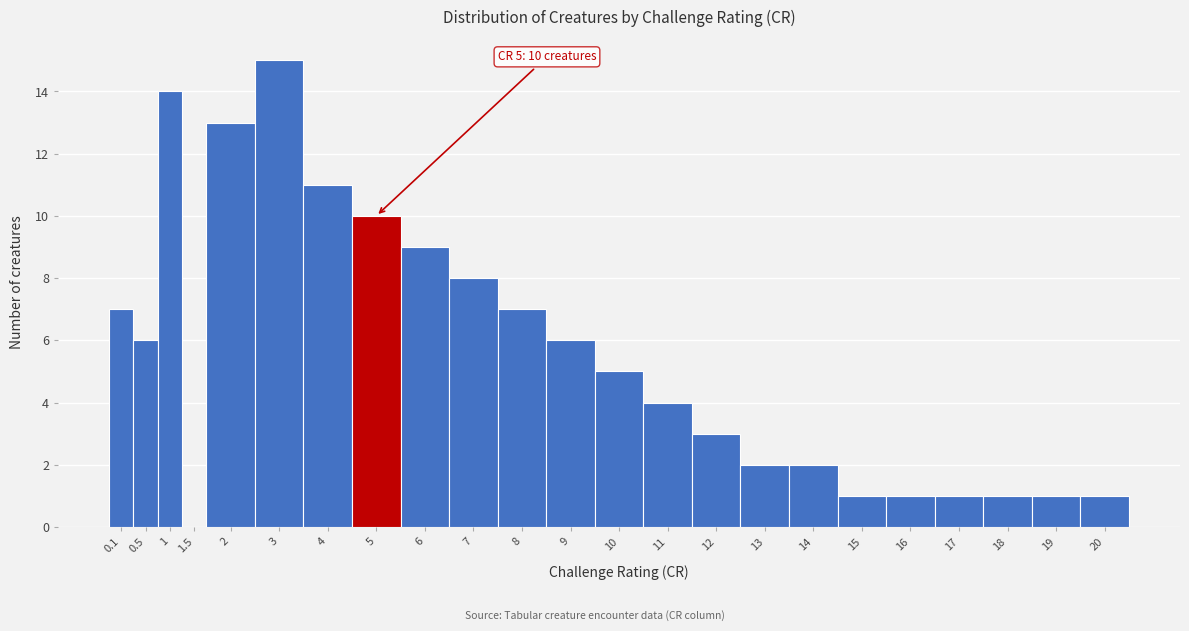

Reading right to left, list all the values displayed in this chart.

20=1	19=1	18=1	17=1	16=1	15=1	14=2	13=2	12=3	11=4	10=5	9=6	8=7	7=8	6=9	5=10	4=11	3=15	2=13	1.5=0	1=14	0.5=6	0.1=7